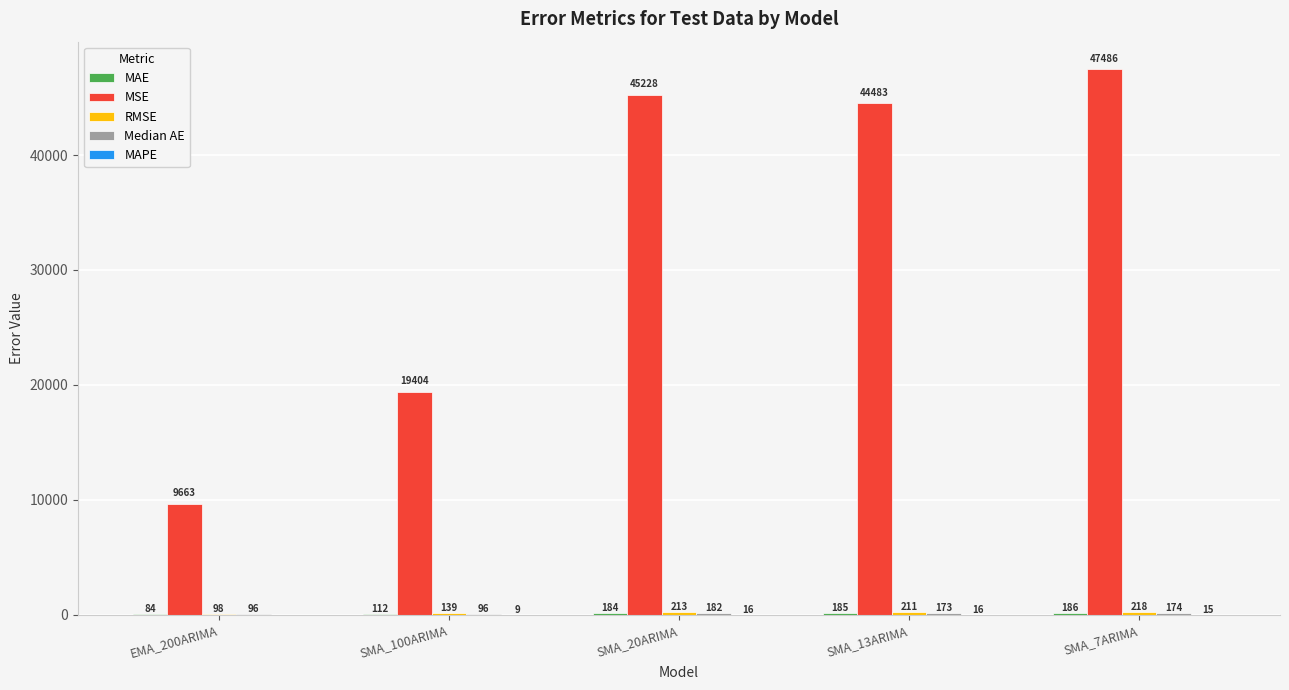

The MSE series shows 14045.7 at EMA_200ARIMA. True or false?

False